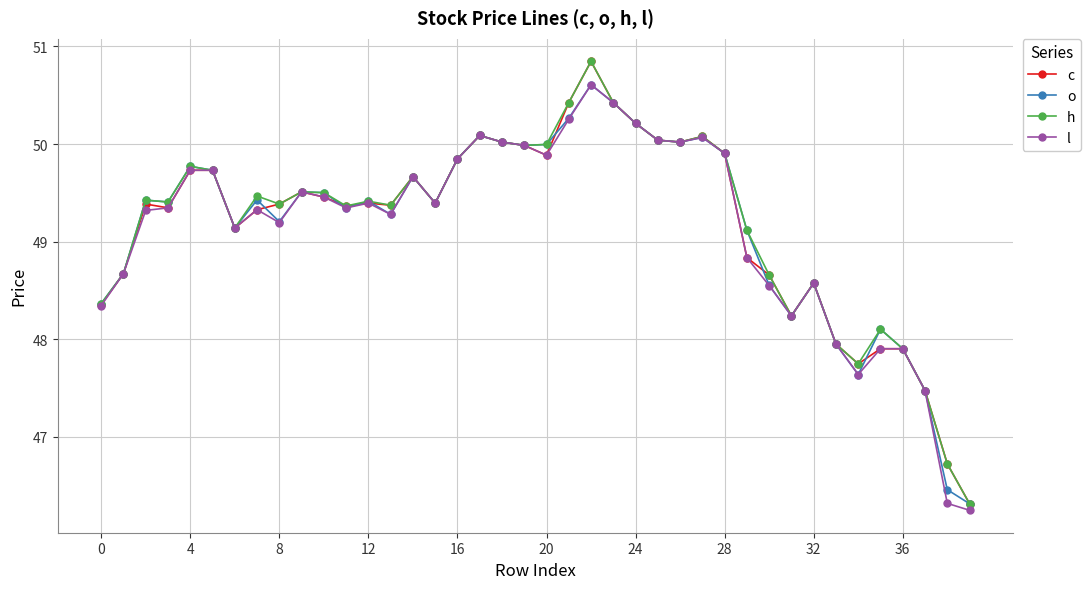

What is the maximum value shown in the chart?

50.8